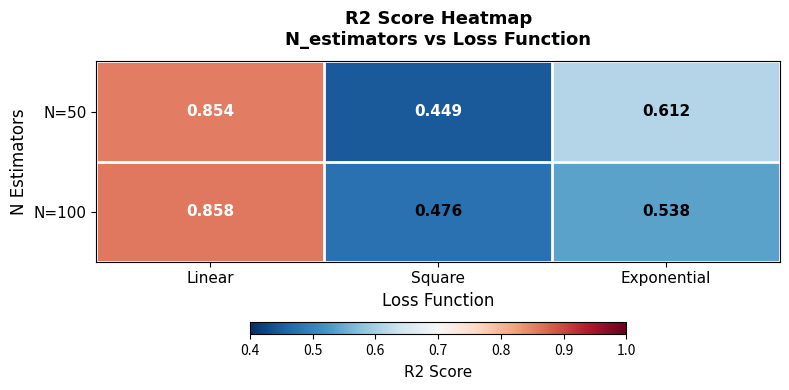

Which category has the lowest value in the N=100 series?

Square